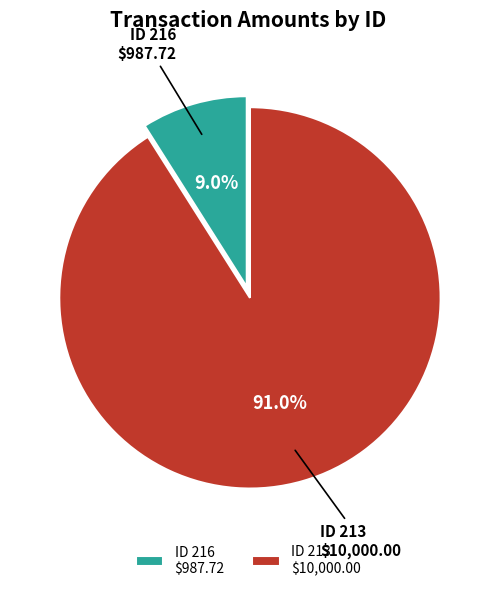

What portion of the pie excludes ID 216 $987.72?

91.0%